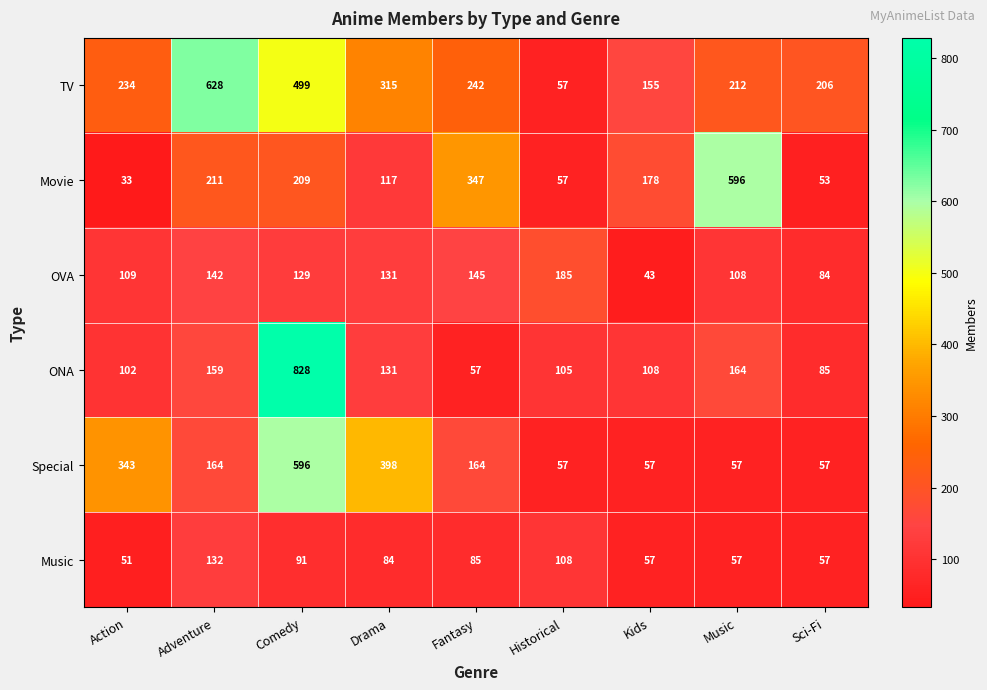

Rank the categories by OVA value from highest to lowest.

Historical, Fantasy, Adventure, Drama, Comedy, Action, Music, Sci-Fi, Kids